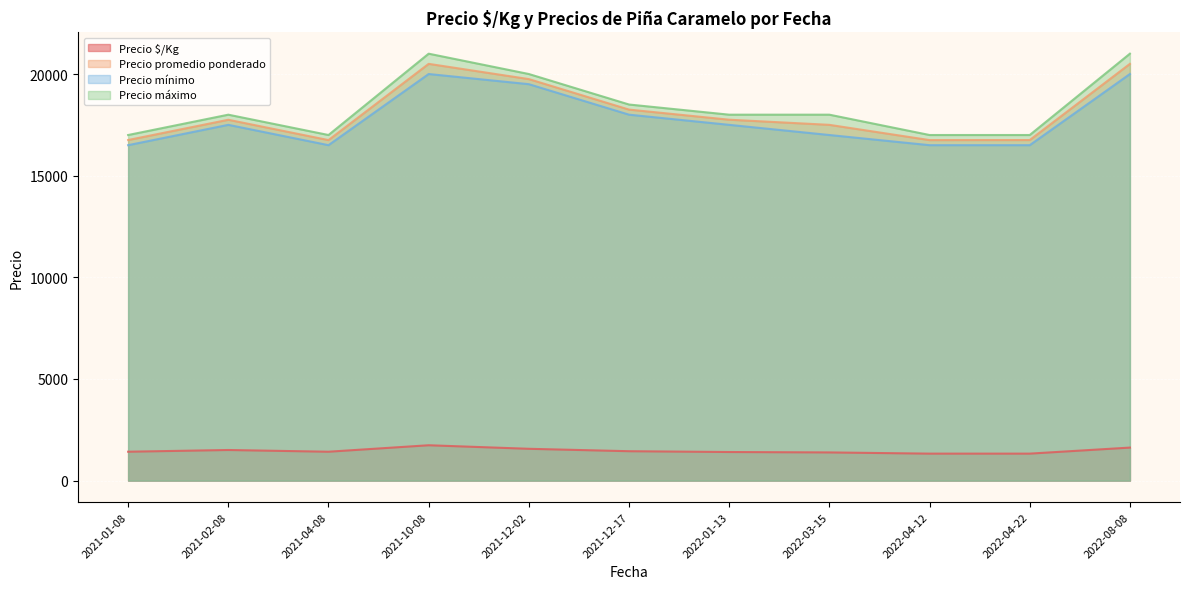

Is the value of Precio mínimo at 2022-03-15 greater than the value of Precio máximo at 2021-02-08?

No